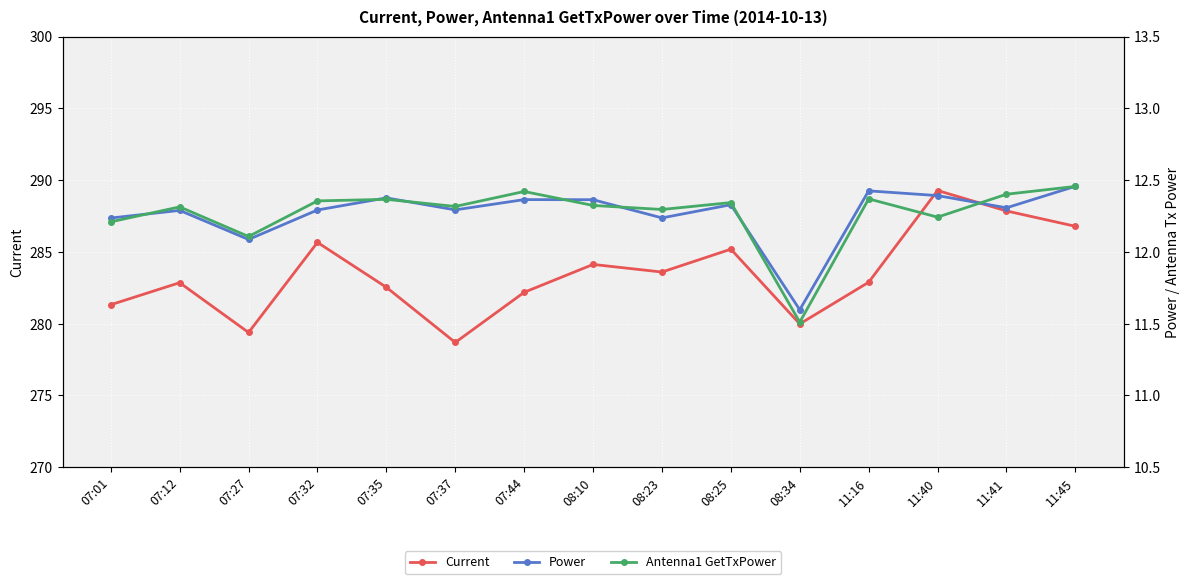

Is this an area chart (filled region under the line)?

No